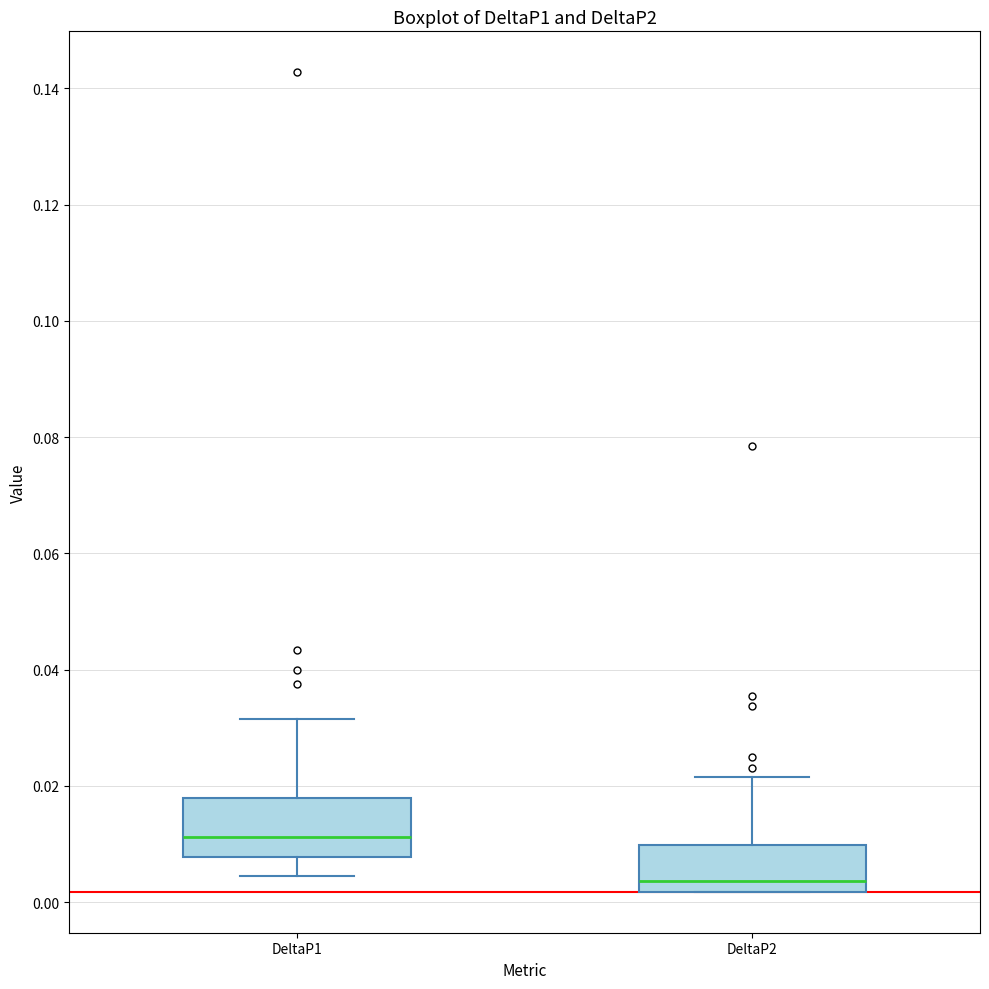

Which box has the highest median line?

DeltaP1